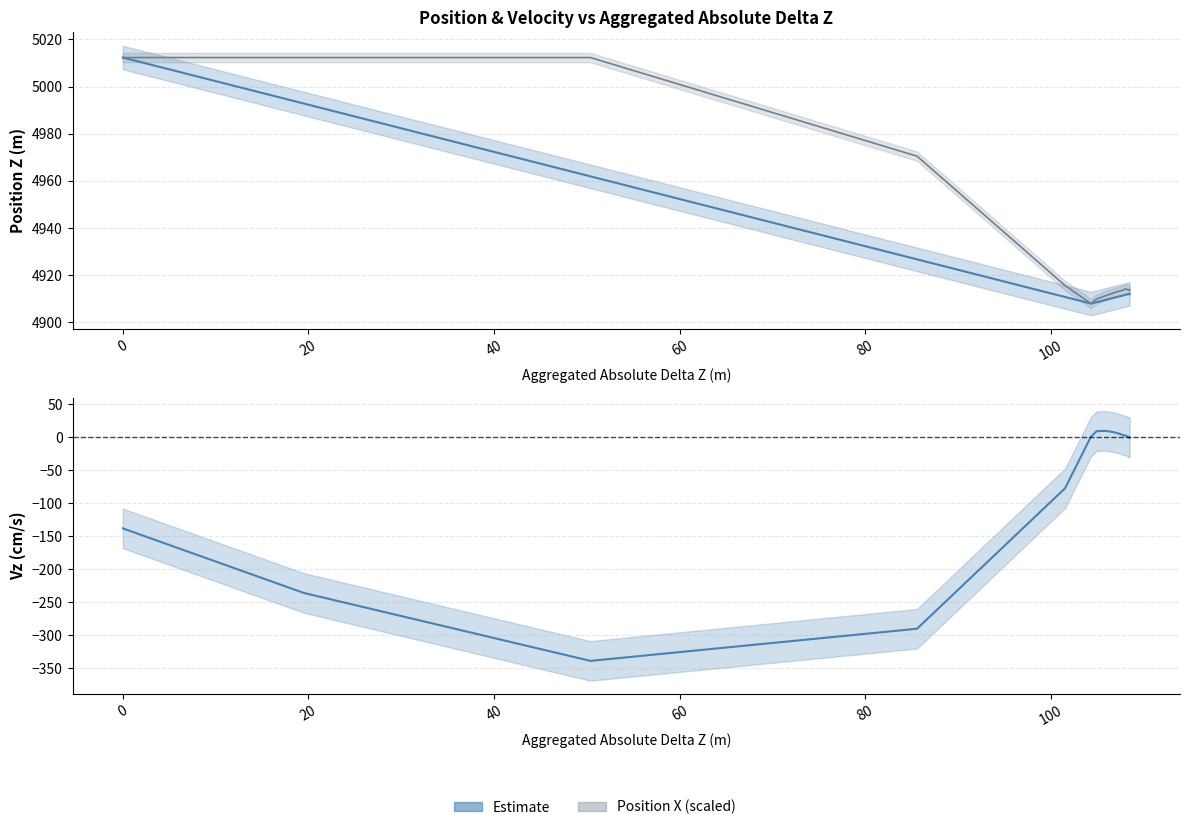

Between 19.505001 and 108.380005, which series saw the biggest shift?

Vz (cm/s)